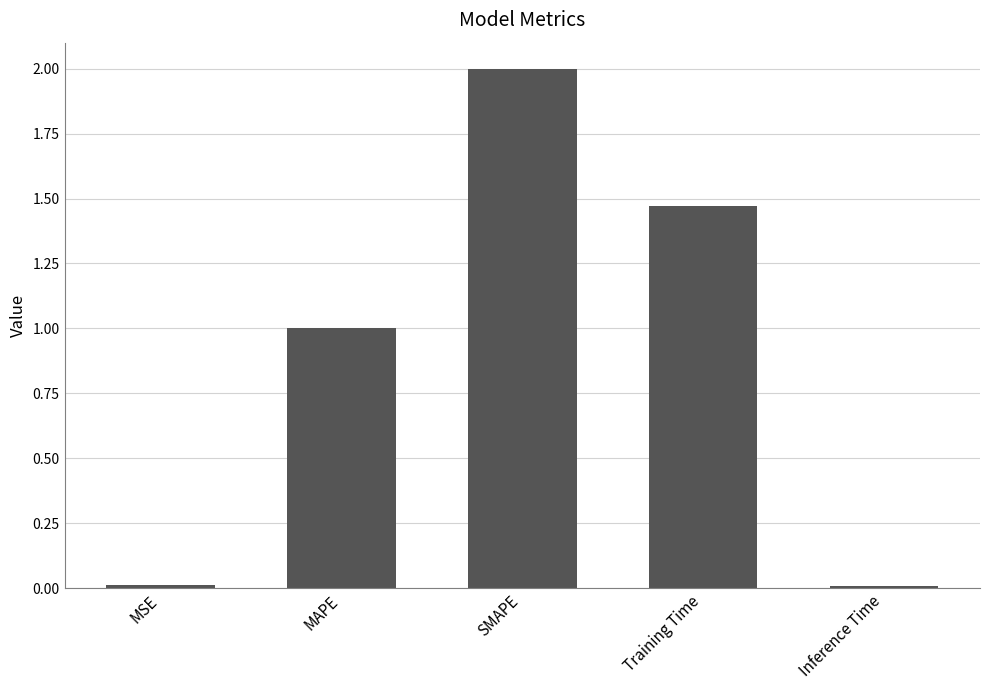

What is the label of the 3rd bar from the left?

SMAPE